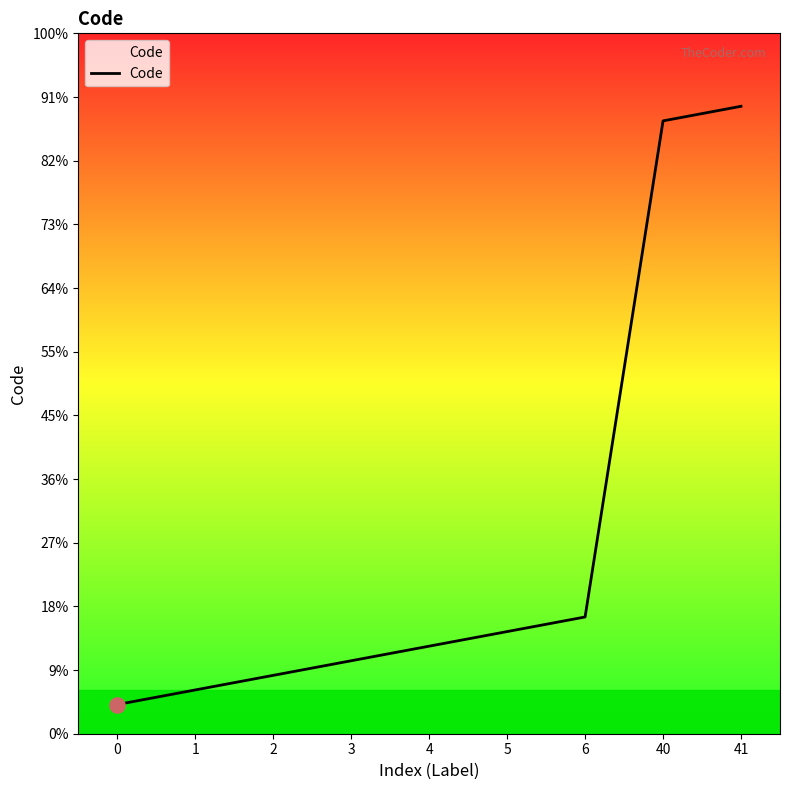

Approximately how many times larger is the value at 40 compared to 2?

20.0